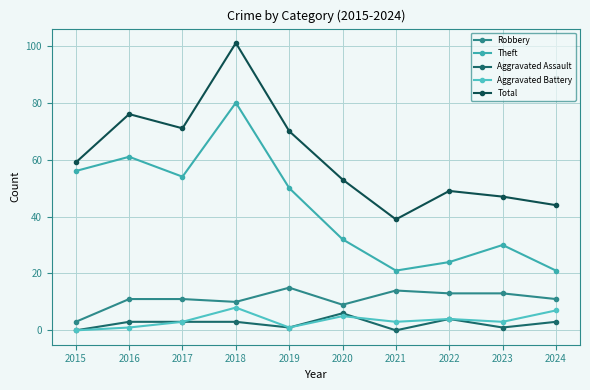

The Aggravated Battery series shows 4 at 2022. True or false?

True